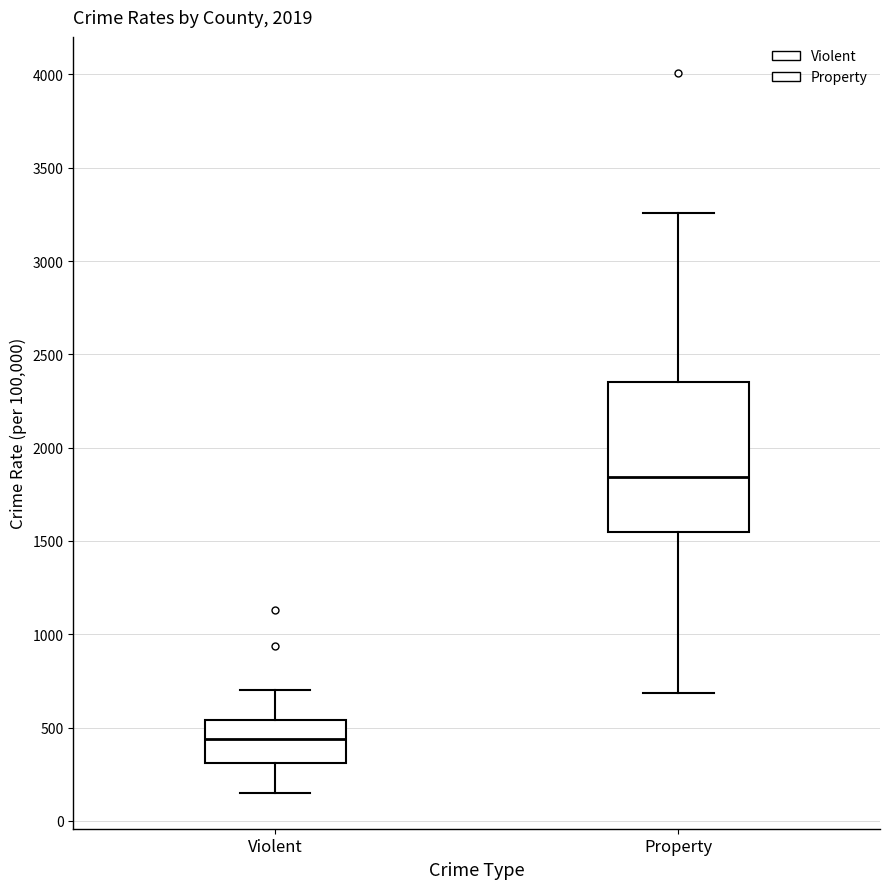

Which box has the highest median line?

Property